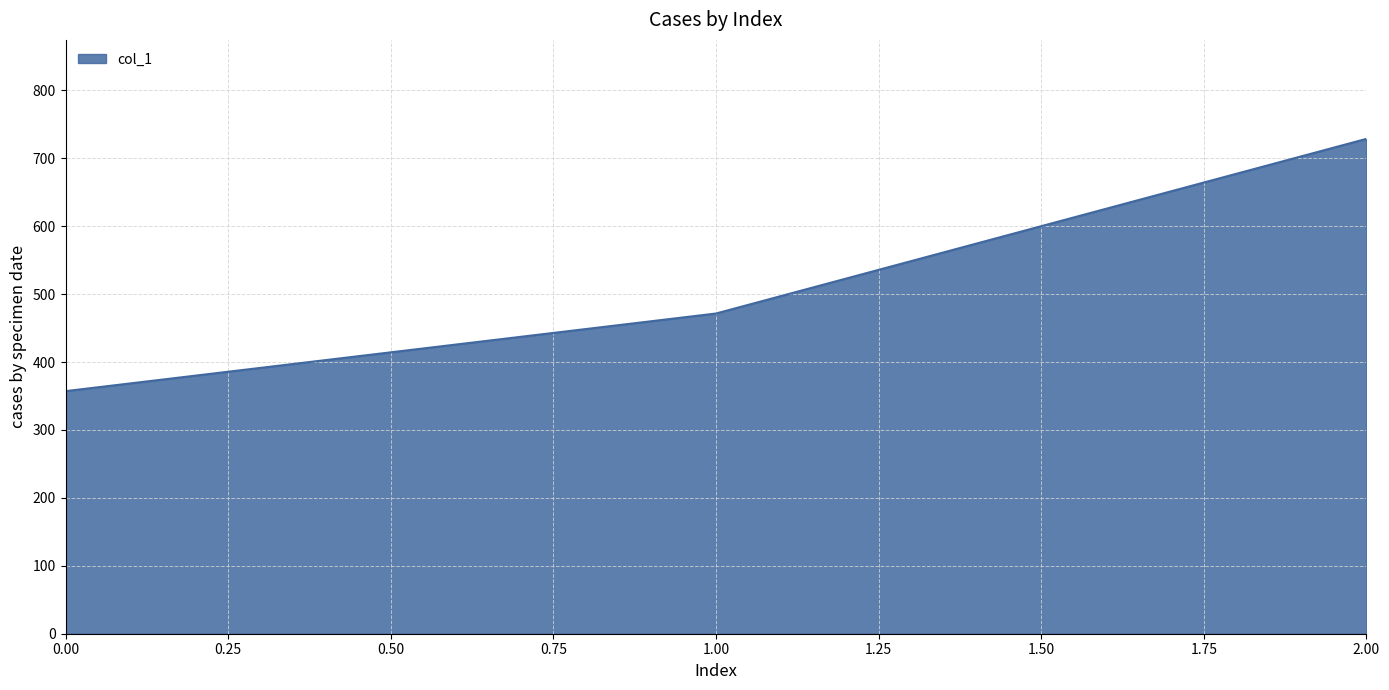

How many values exceed 471?

2